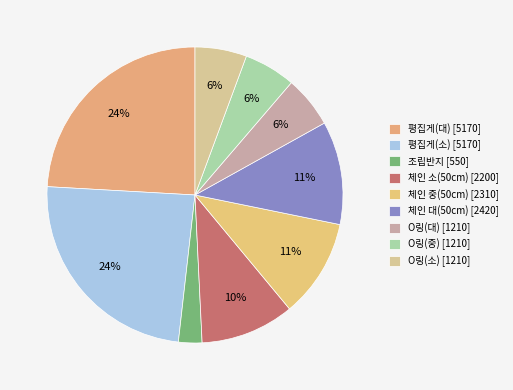

What percentage is the 평집게(대) slice, to the nearest percent?

24%